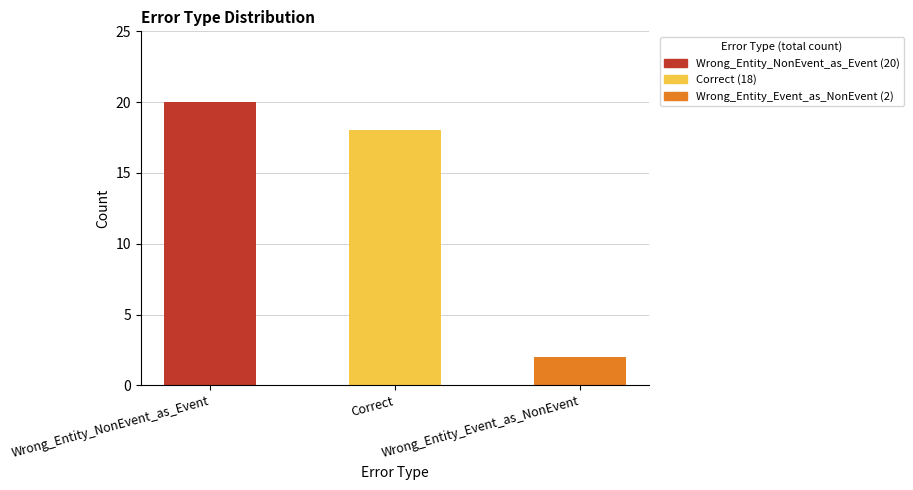

Where does the data first go above 18?

Wrong_Entity_NonEvent_as_Event